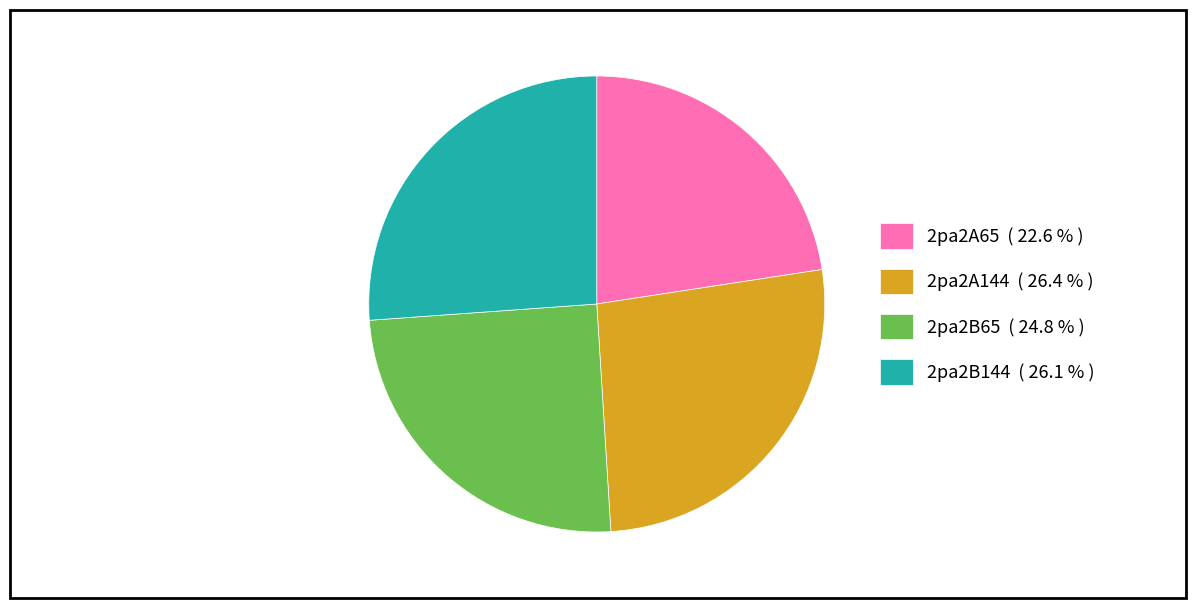

The 2pa2A65 slice represents 23% of the pie. True or false?

True